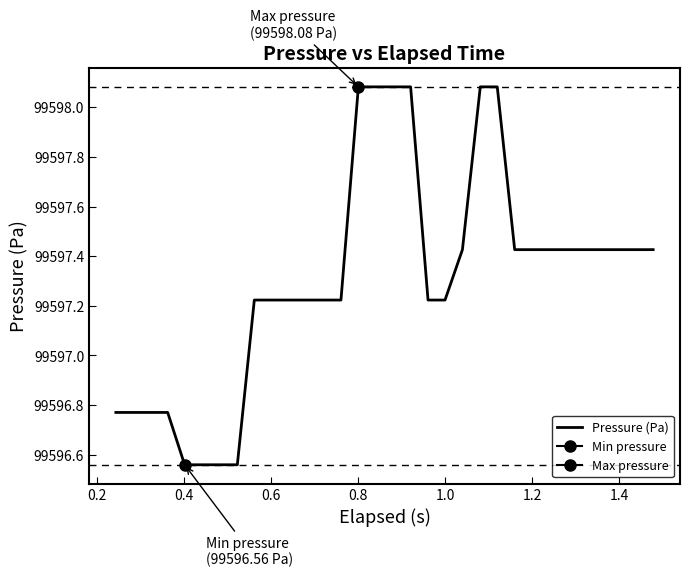

True or false: the data shows 131368.3 at 10.

False